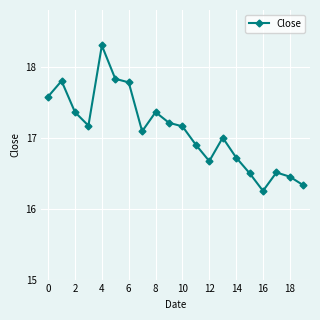

What is the value of the 15th point from the left?

16.7